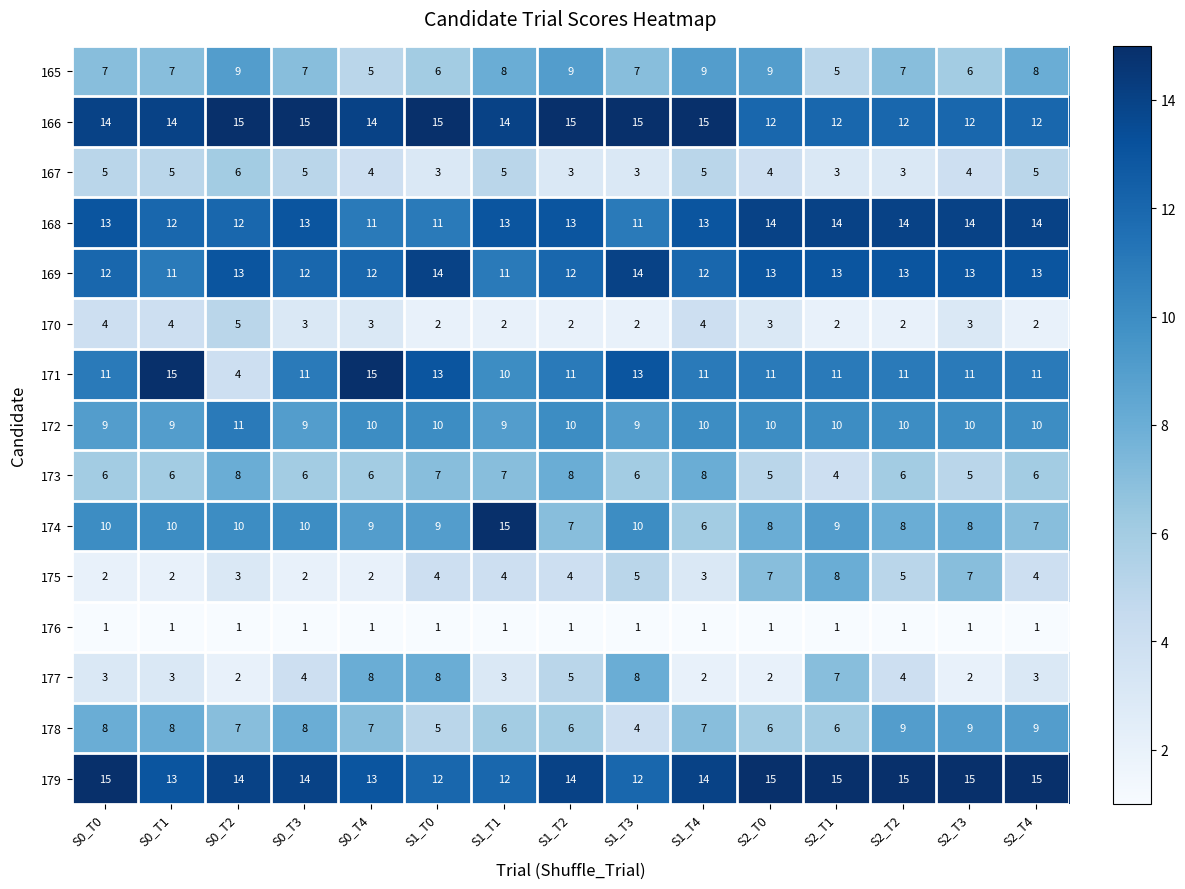

Is it true that 179 equals 13 at S0_T4?

True